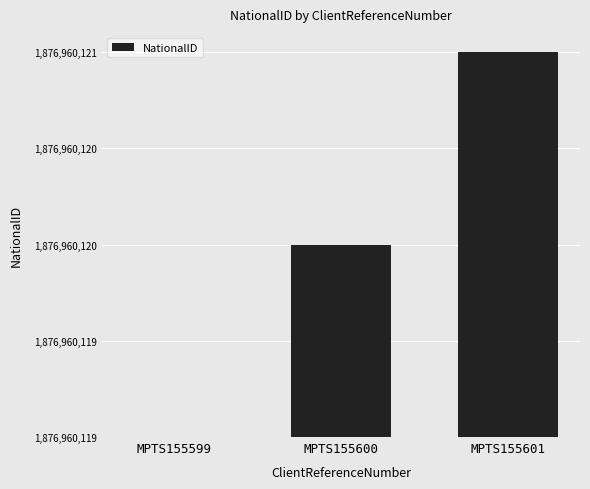

At which category does the chart reach its peak across all series?

MPTS155601